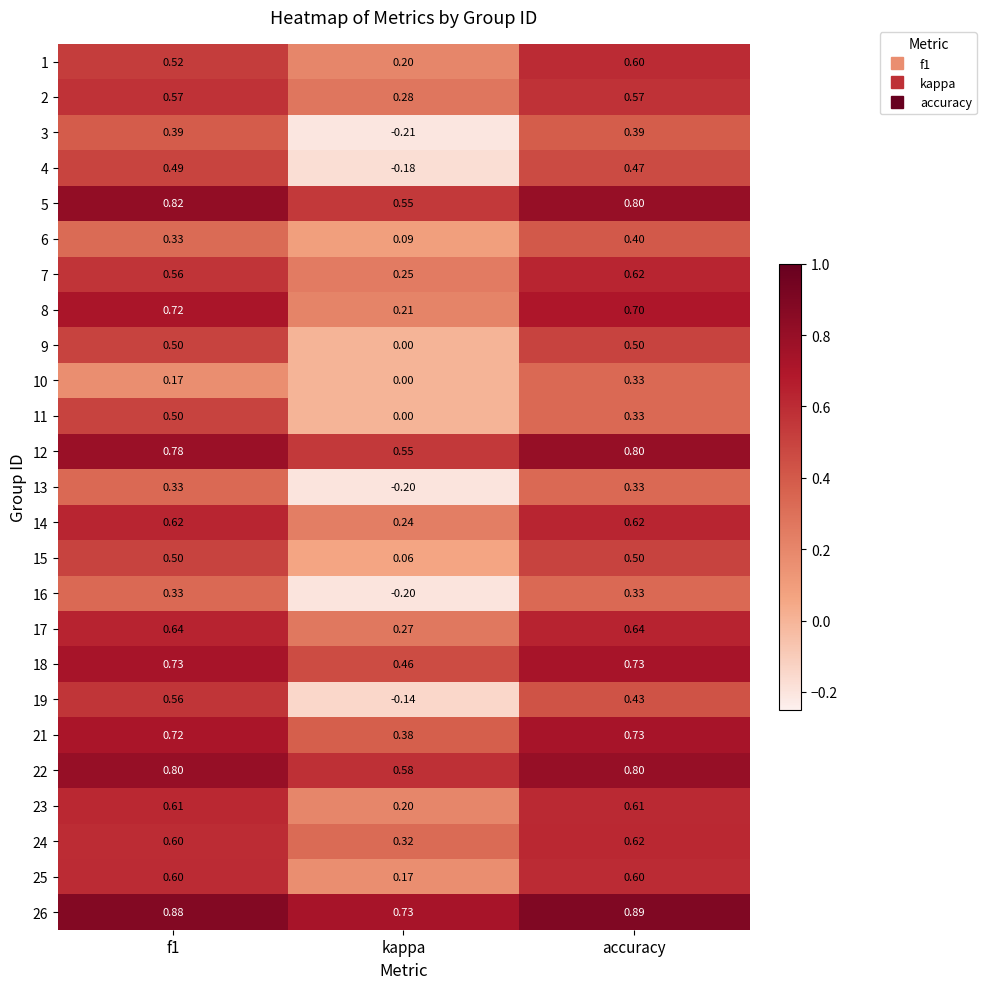

At which label is 2 closest to 0?

kappa